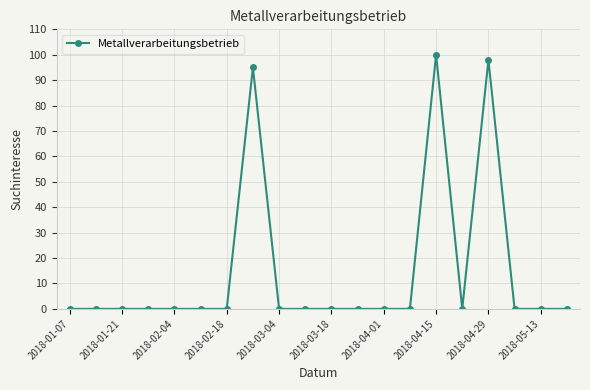

True or false: there are more than 1 points higher than both neighbors.

True